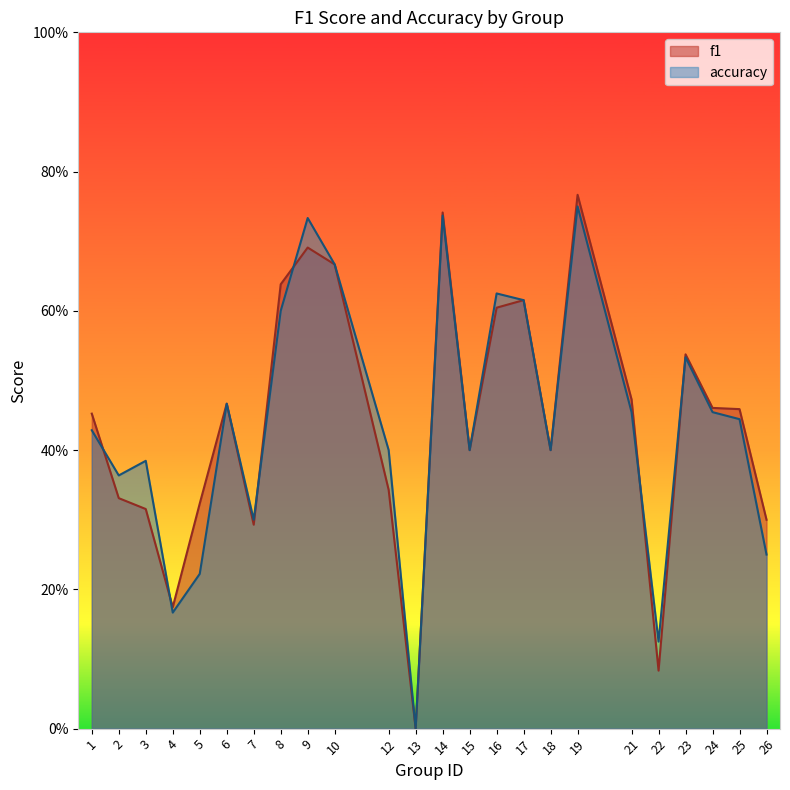

List the series in order of their overall mean, highest first.

f1, accuracy